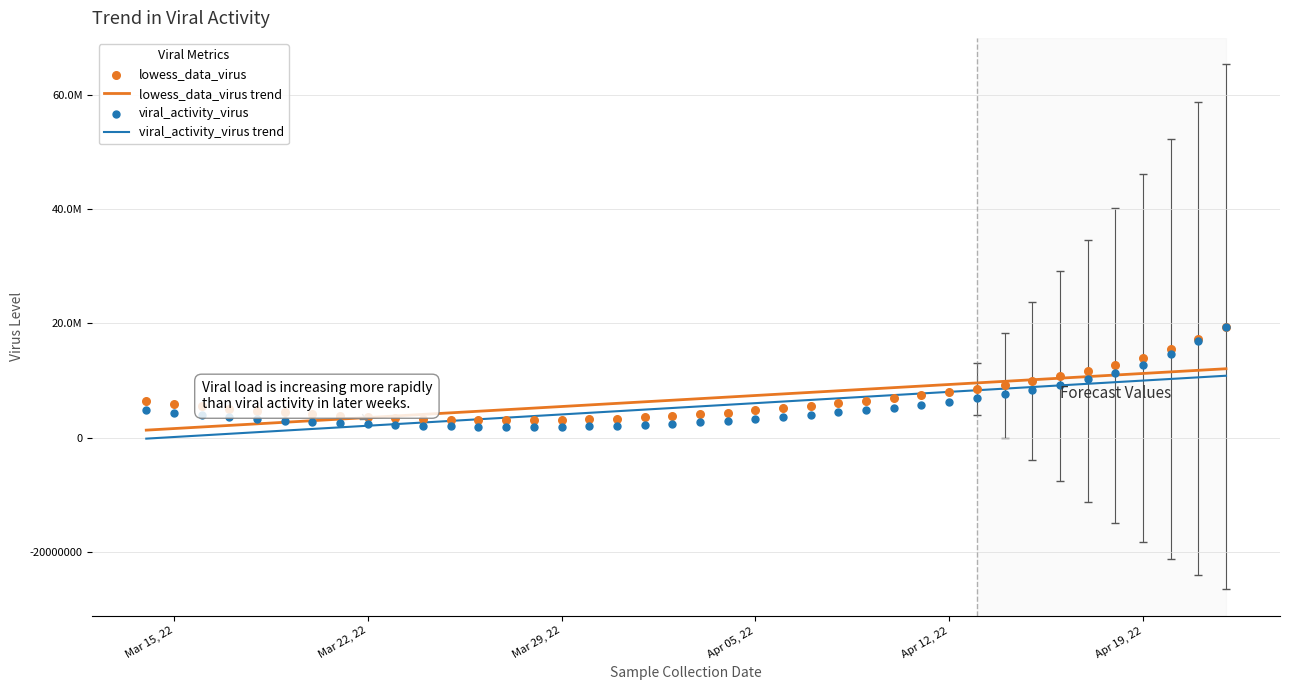

Which series has the largest total across all categories?

lowess_data_virus